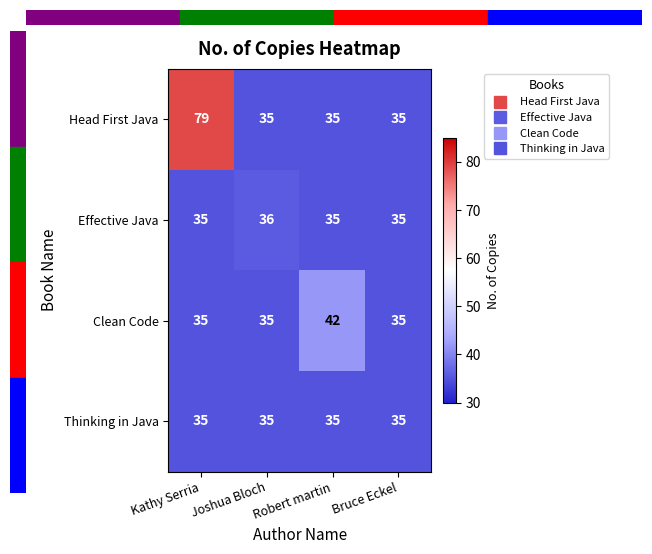

At how many categories does at least one series exceed 39?

2